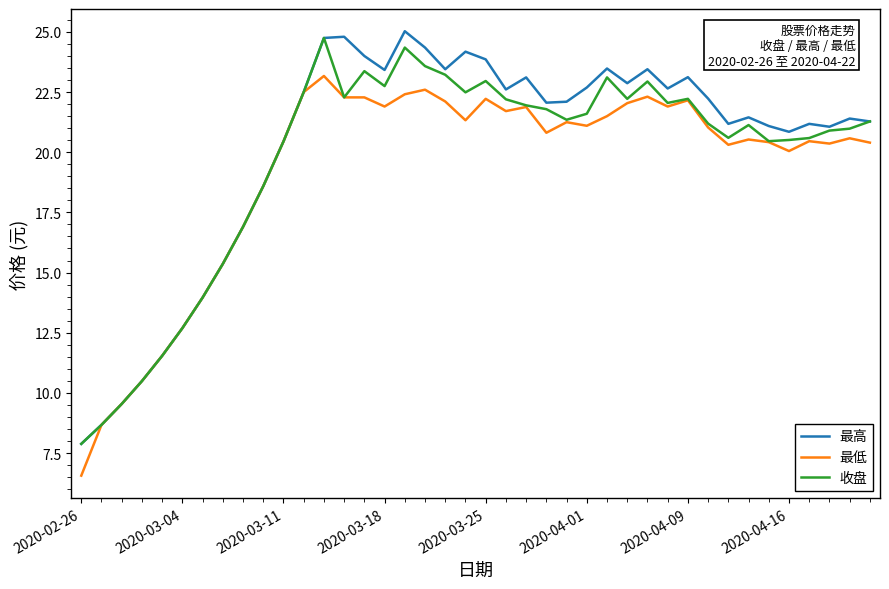

List the series in order of their peak value, highest first.

最高, 收盘, 最低